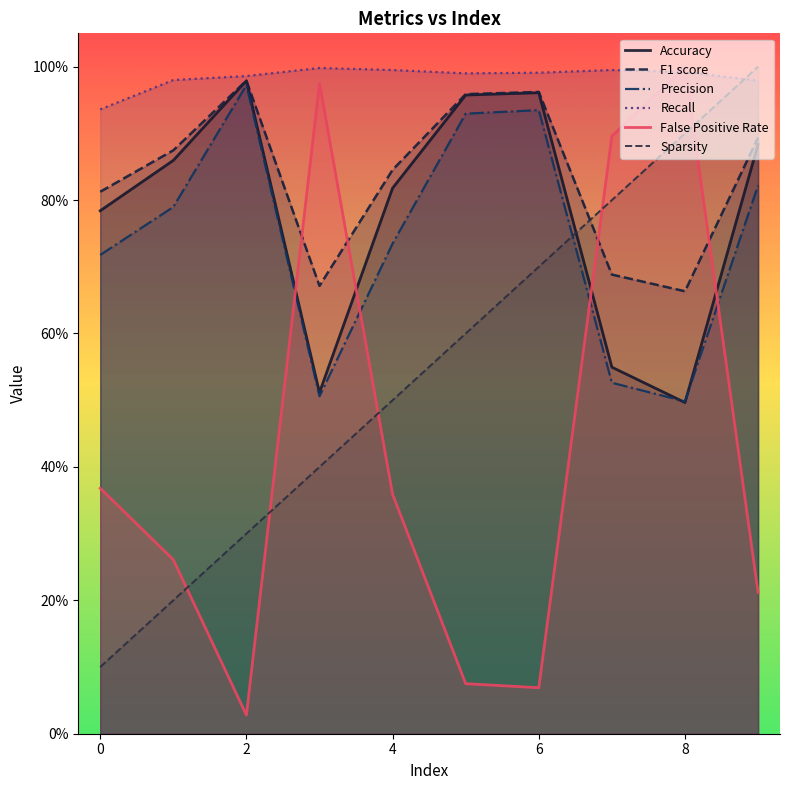

What is the label of the 3rd point from the left?

2